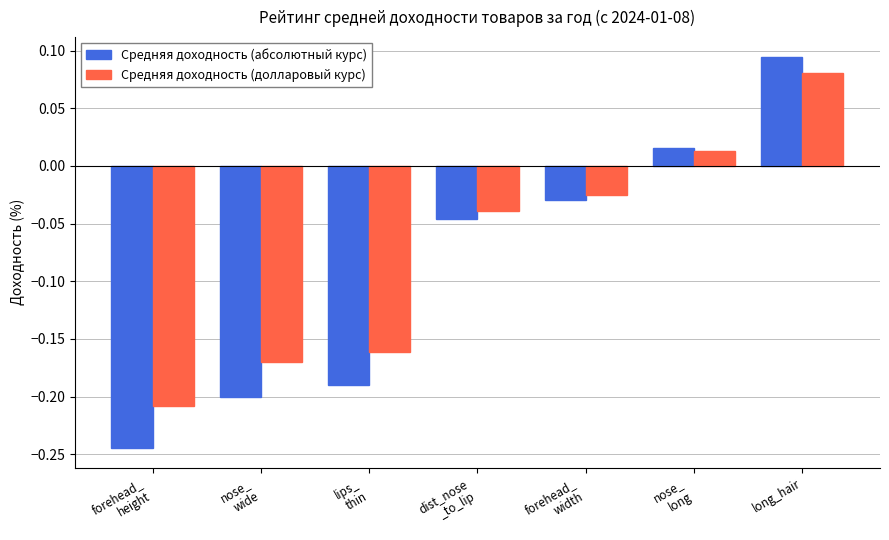

Which series has the widest spread of values?

Средняя доходность (абсолютный курс)